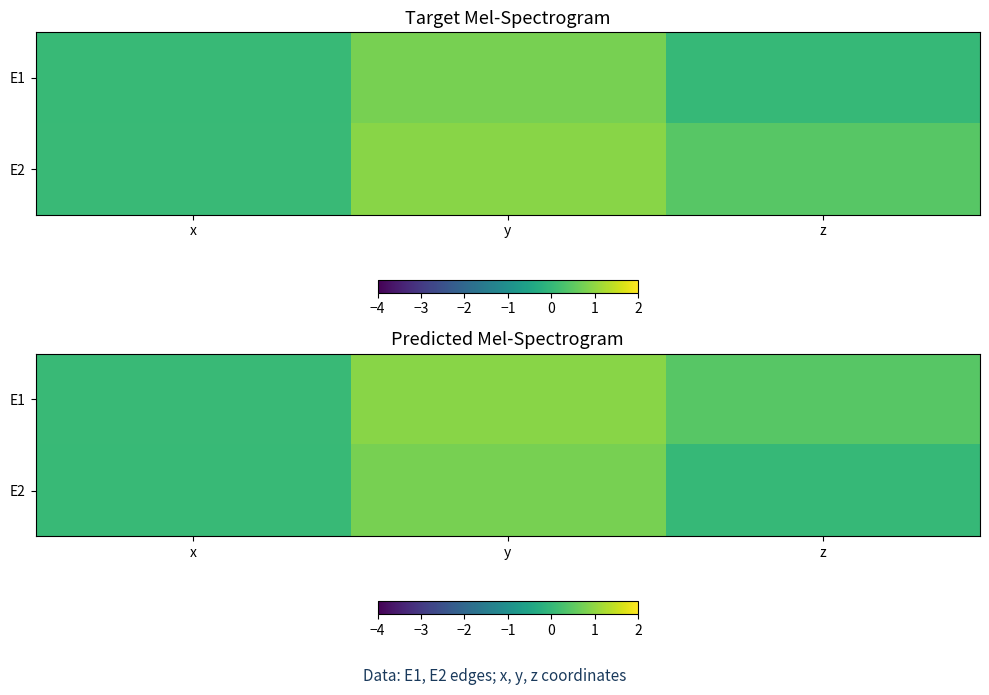

Is it true that E1 equals 0.1 at x?

True